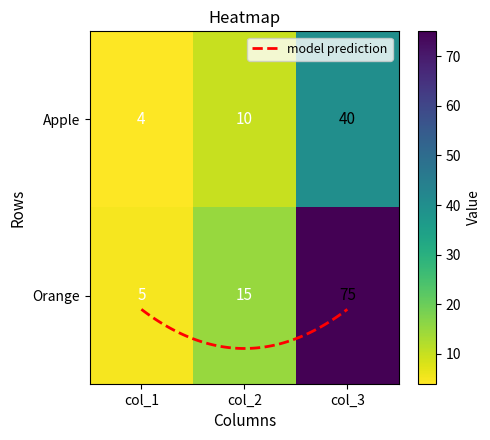

What is the sum of all Apple values?

54